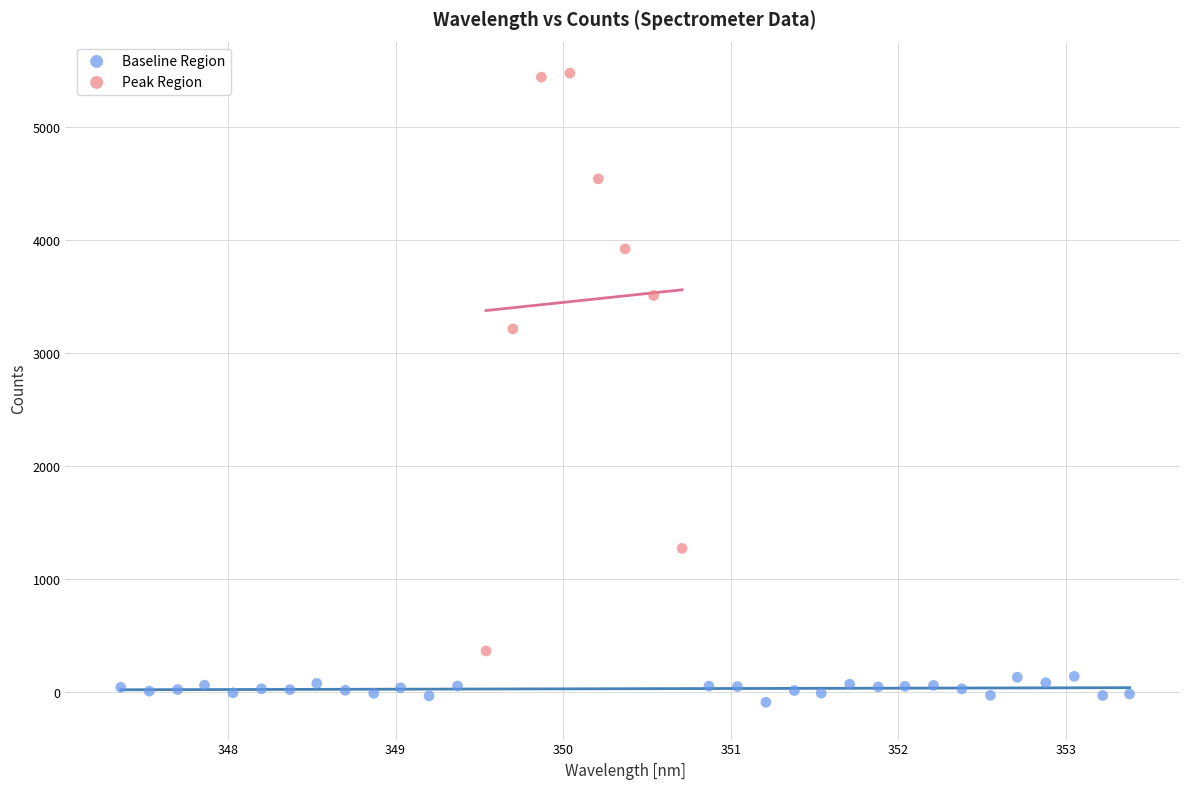

Which series contains the highest Y value?

Peak Region